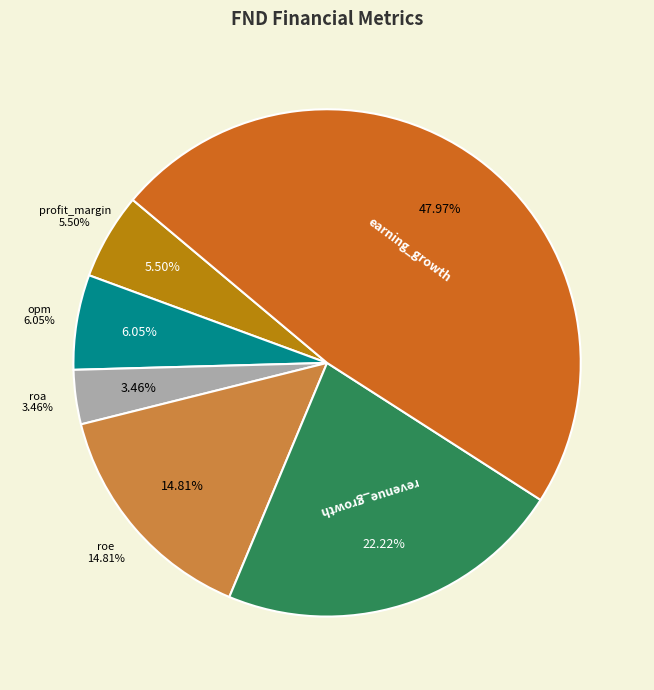

Approximately how many times larger is the value at roe compared to roa?

4.3